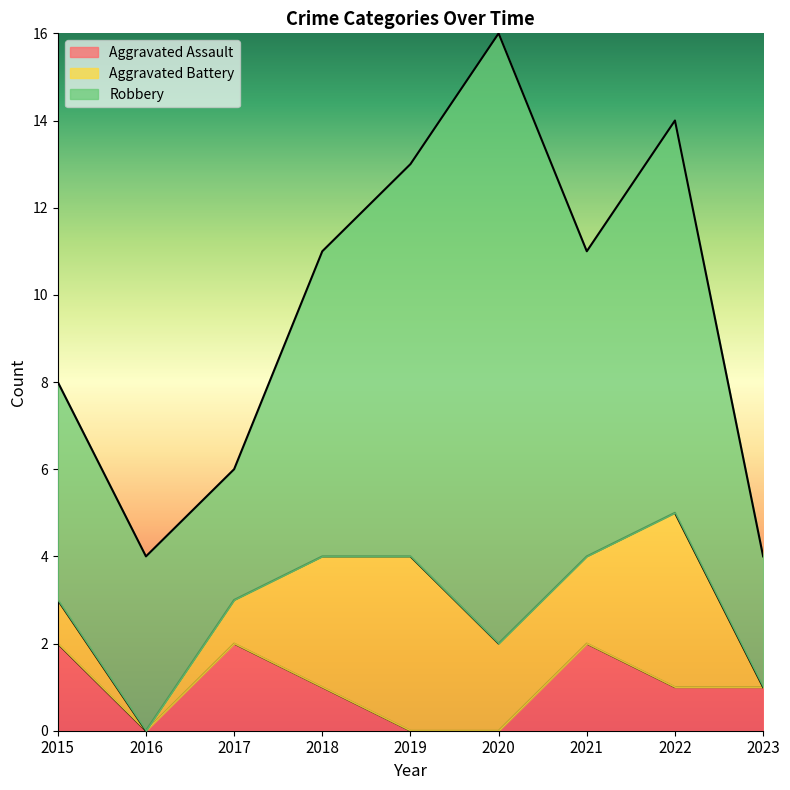

What is the value of the Robbery point at the 1st from the left?

5